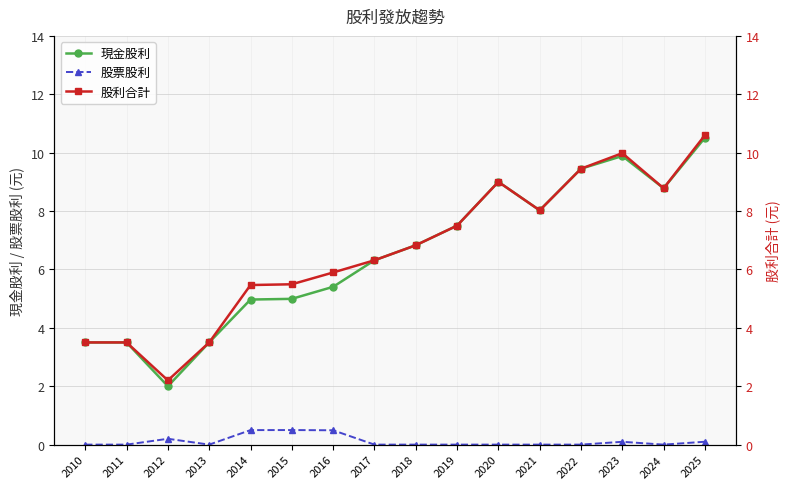

What is the maximum value for 股票股利?

0.5